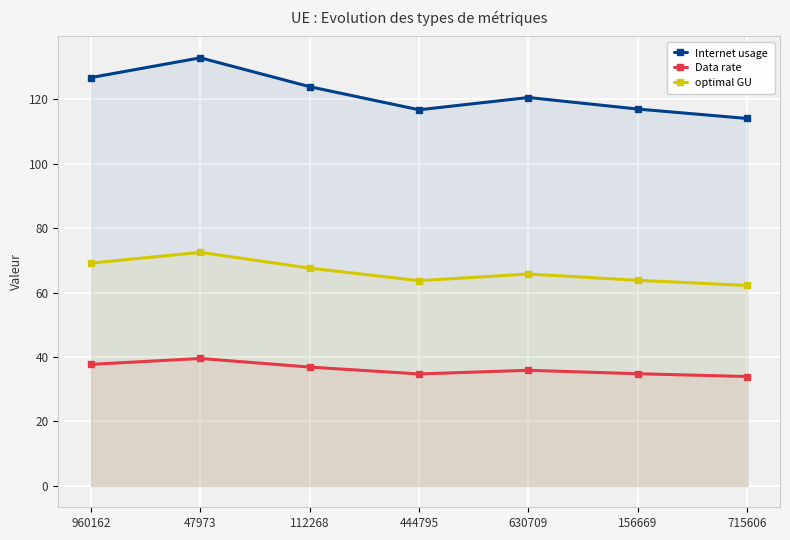

What is the label of the 2nd point from the right?

156669